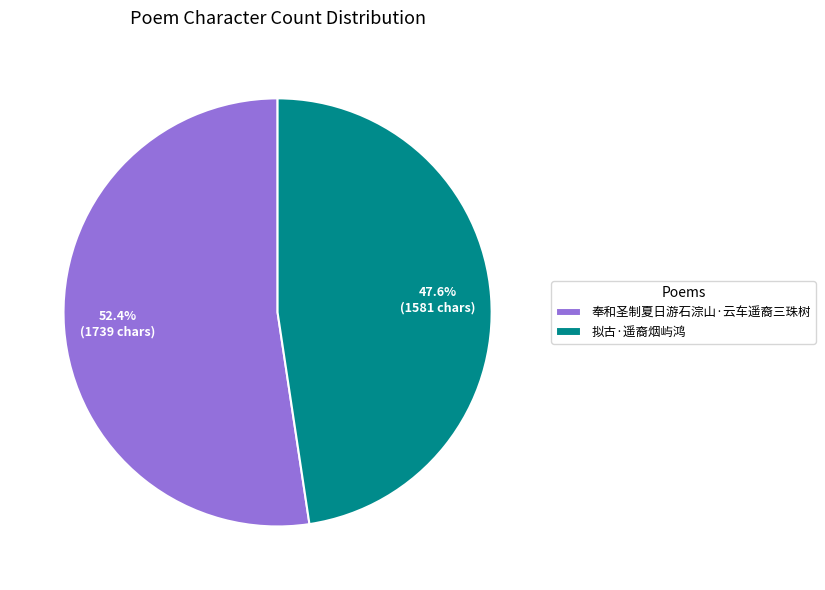

Between 拟古·遥裔烟屿鸿 and 奉和圣制夏日游石淙山·云车遥裔三珠树, which is larger?

奉和圣制夏日游石淙山·云车遥裔三珠树